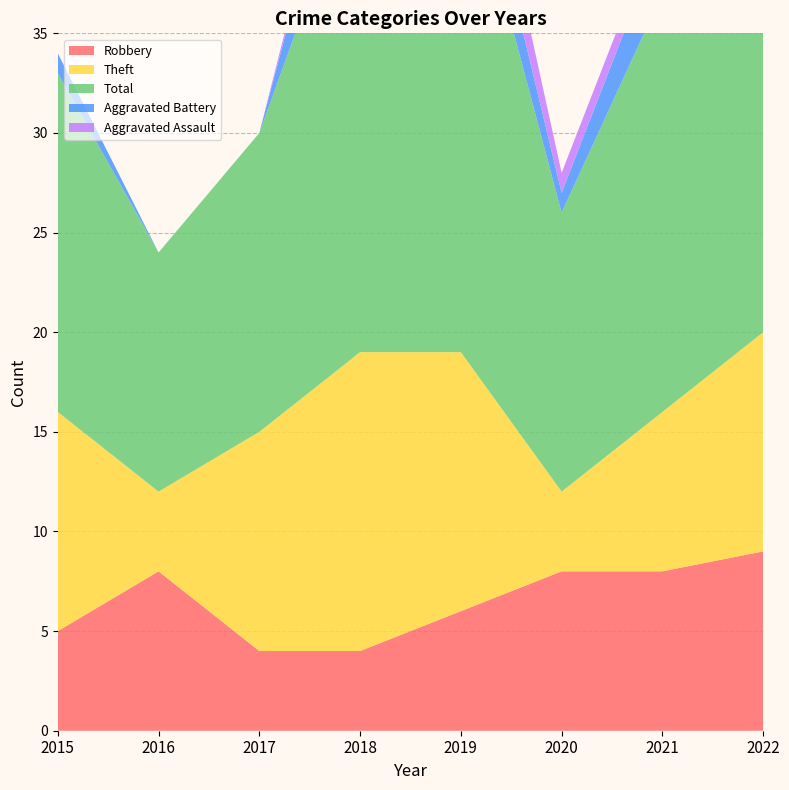

Reading left to right, extract all data points from this chart.

Robbery: 5	8	4	4	6	8	8	9
Theft: 11	4	11	15	13	4	8	11
Total: 17	12	15	25	26	14	21	26
Aggravated Battery: 1	0	0	5	3	1	3	5
Aggravated Assault: 0	0	0	1	3	1	1	0